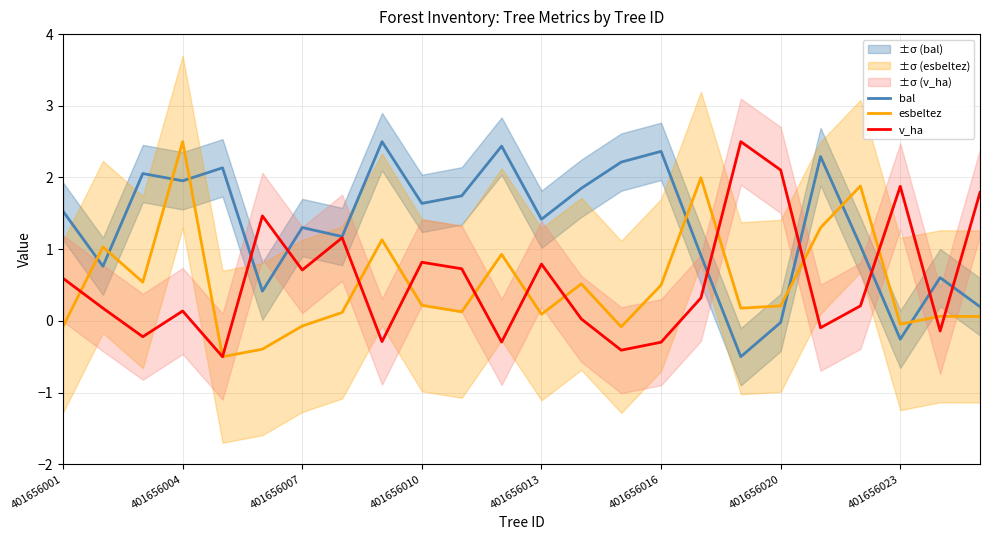

The value of bal at 401656004 is 2.6. True or false?

False